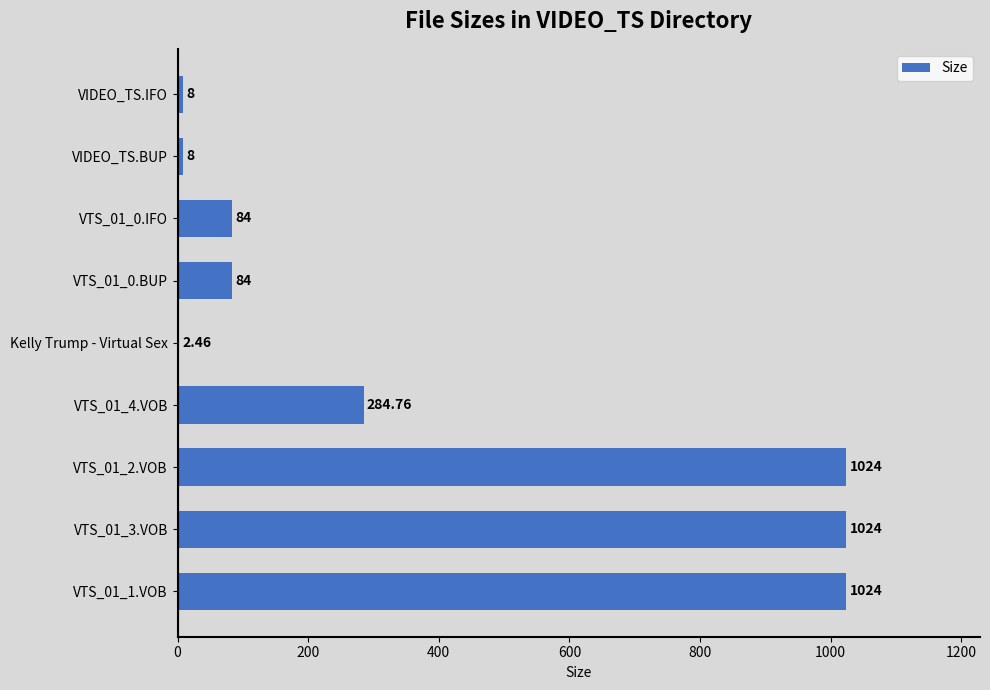

What is the average value?

393.7